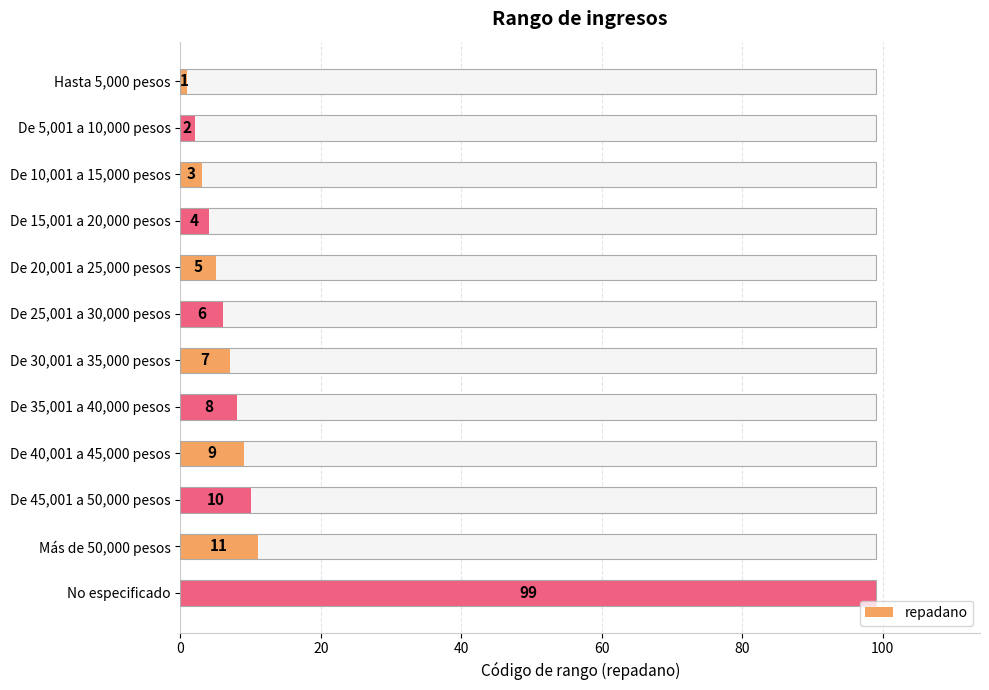

What is the sum of all values?

165